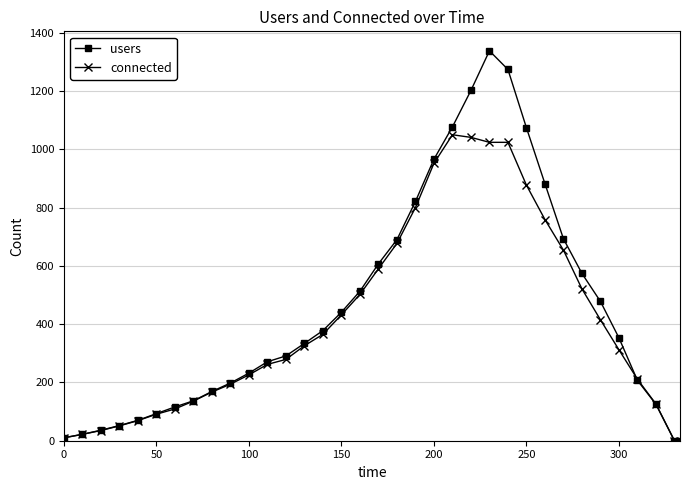

Which series has the widest spread of values?

users